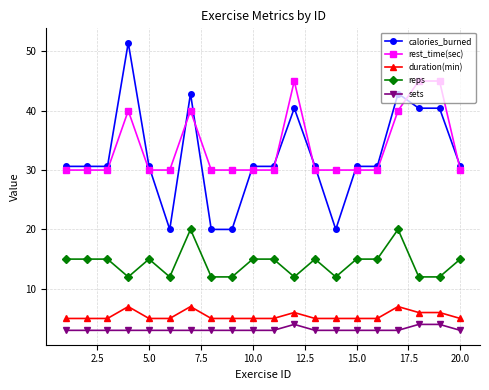

What is the difference between the second highest and minimum values in the rest_time(sec) series?

15.0